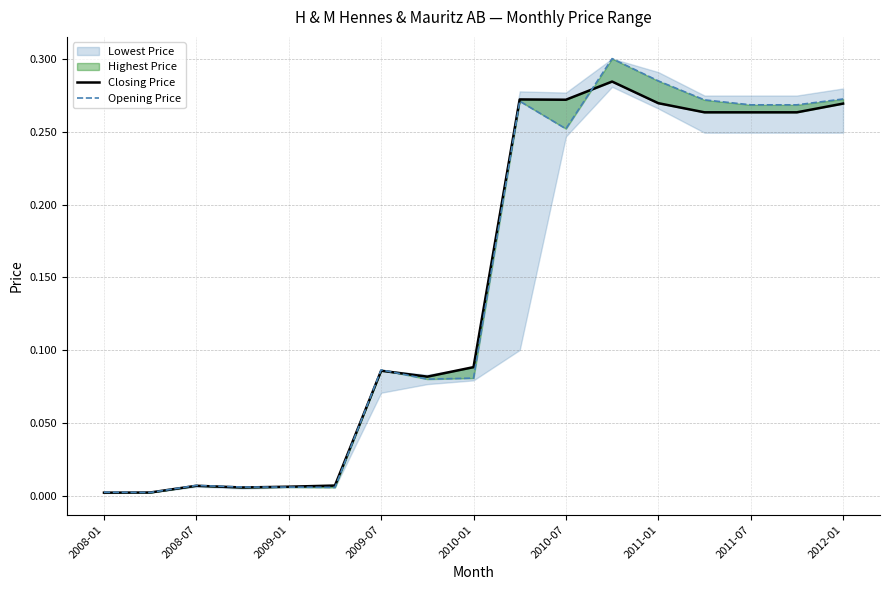

How many categories are shown in the chart?

17